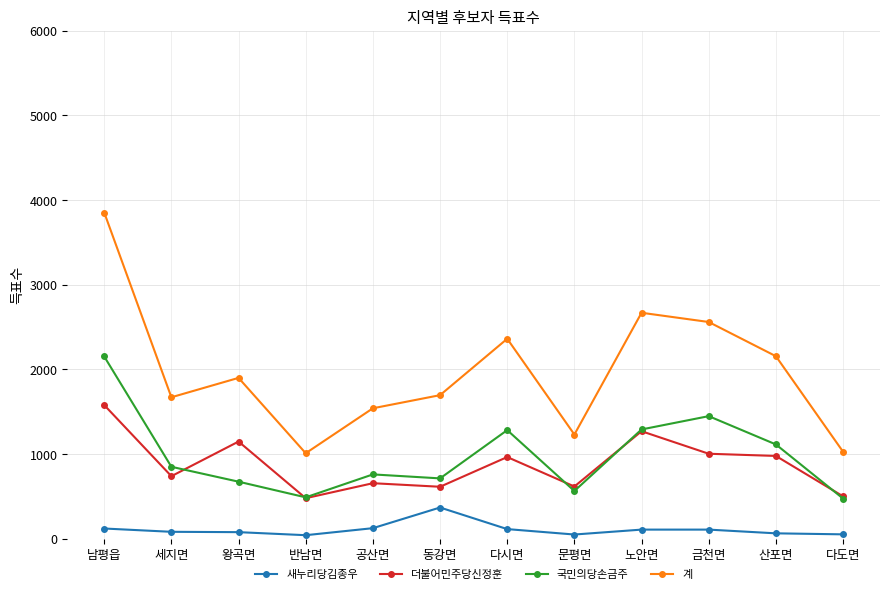

List the series in order of their peak value, lowest first.

새누리당김종우, 더불어민주당신정훈, 국민의당손금주, 계